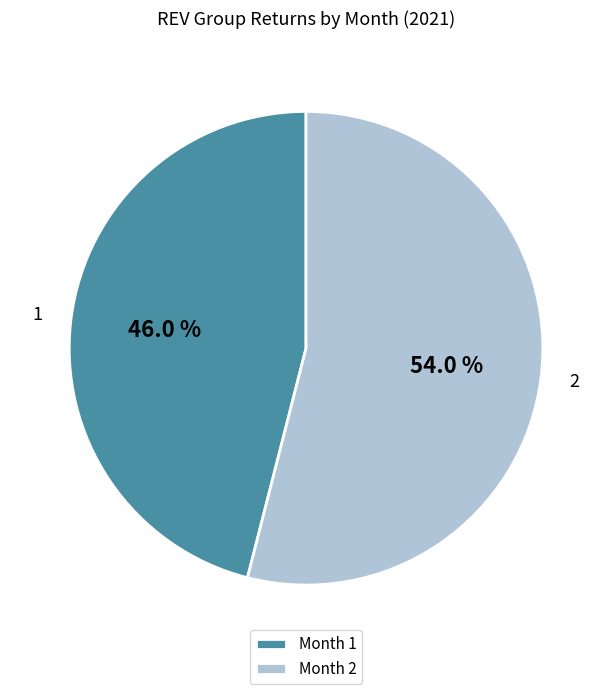

Rank the categories by value from lowest to highest.

Month 1, Month 2